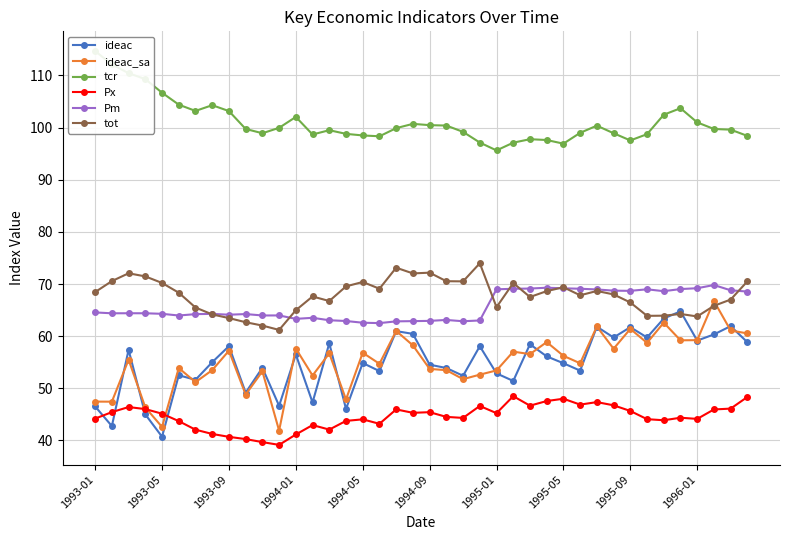

What is the difference between the second highest and second lowest values in the Px series?

8.7